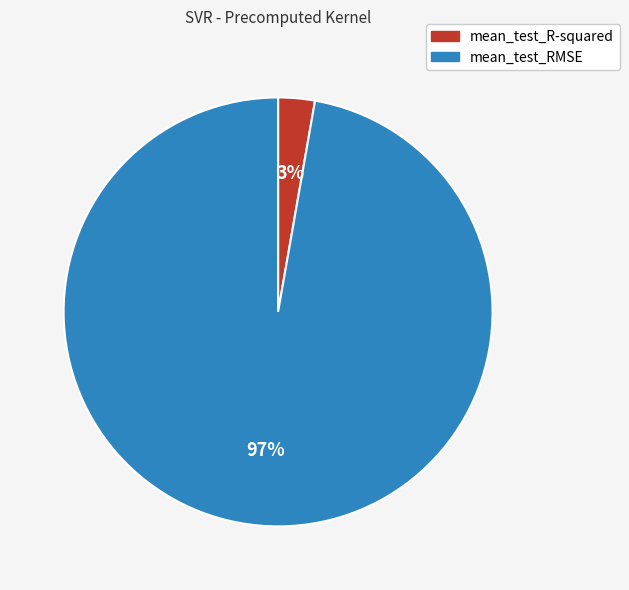

What percentage is the mean_test_R-squared slice, to the nearest percent?

3%